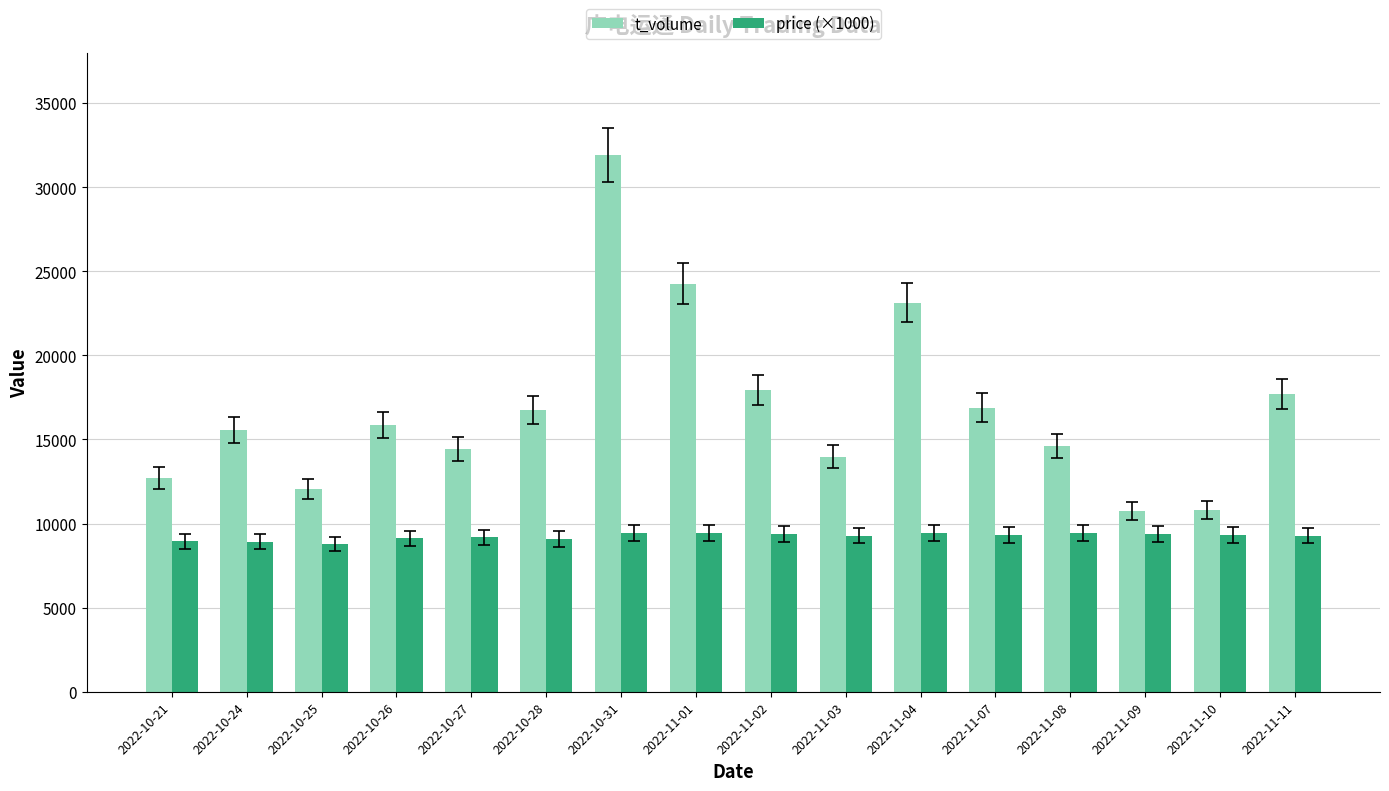

What is the sum of all price (×1000) values?

147760